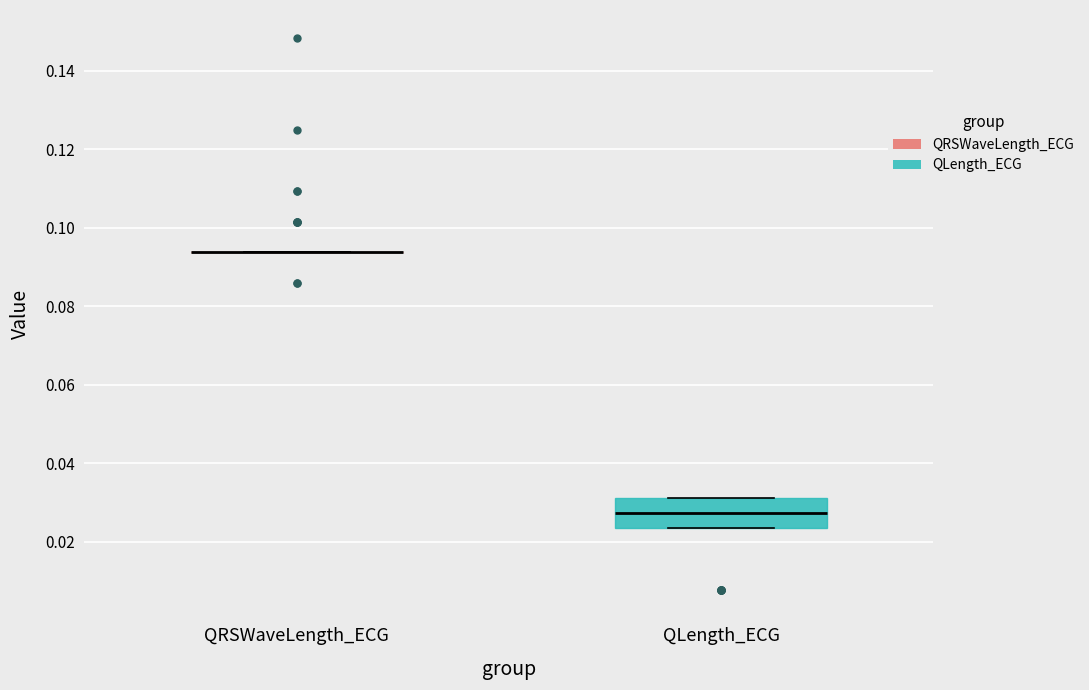

Reading left to right, read every box against the y-axis: the position of its median line, the range the box covers, and the ends of its whiskers. The values are not printed on the chart, so give them approximately, as read against the axis.

QRSWaveLength_ECG: box collapsed to a line at 0.094, whiskers 0.094 to 0.094
QLength_ECG: median 0.028, box 0.024 to 0.032, whiskers 0.024 to 0.032